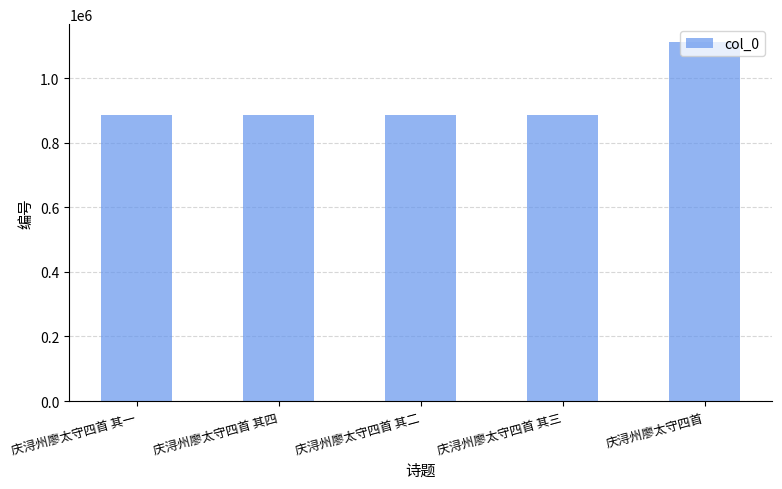

The value at 庆浔州廖太守四首 其二 is 483102. True or false?

False